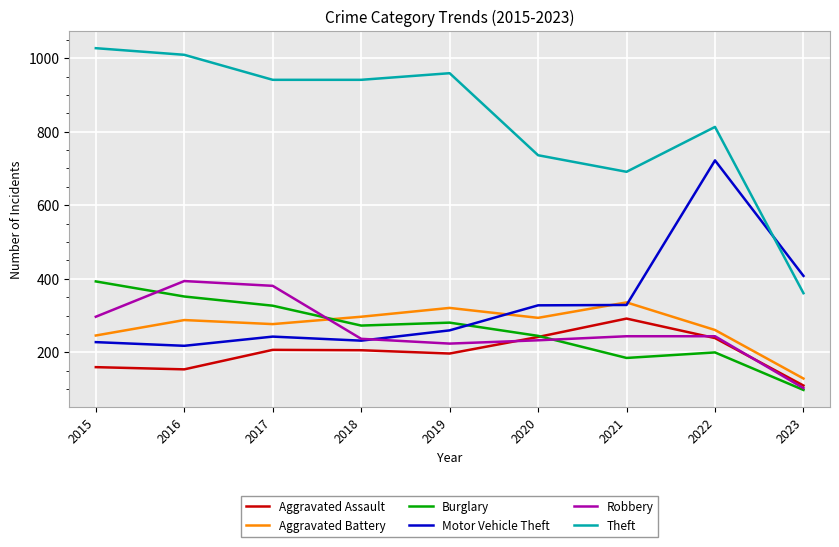

How many lines are shown in the chart?

6